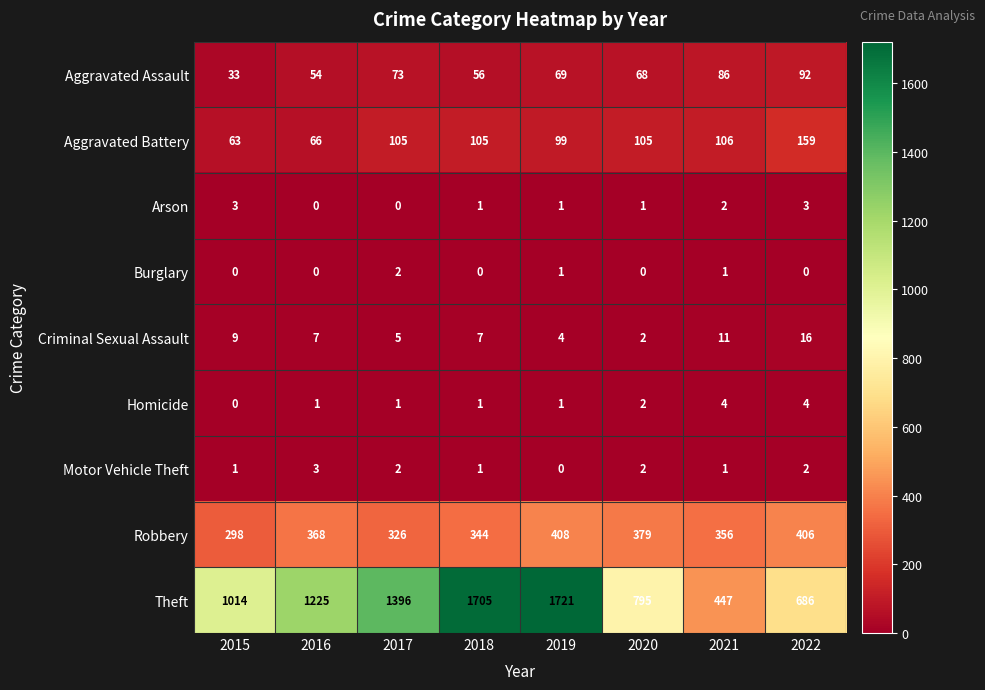

Which series changed the most between 2015 and 2019?

Theft